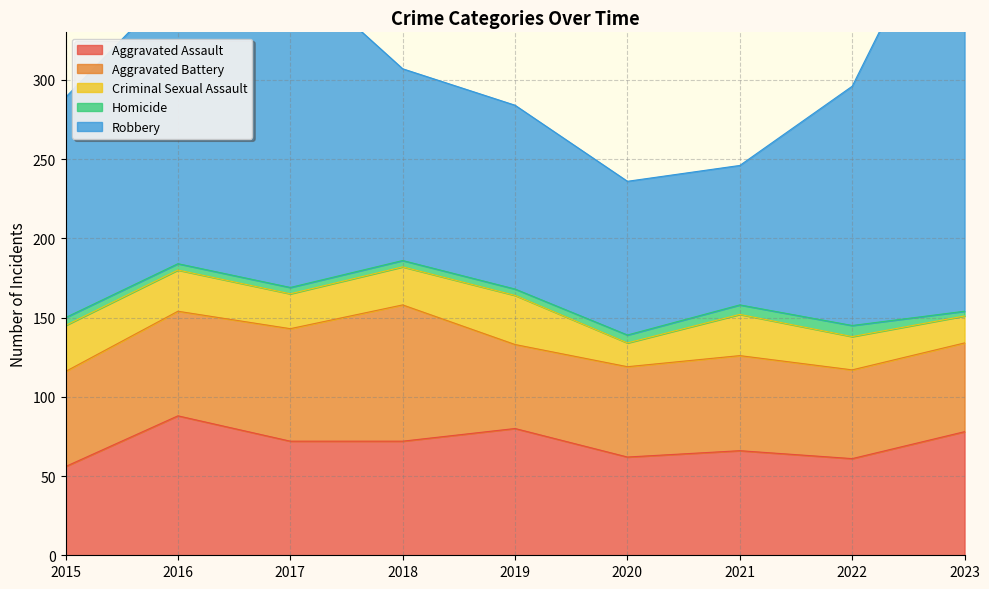

What is the value of the Aggravated Assault point at the 1st from the left?

56